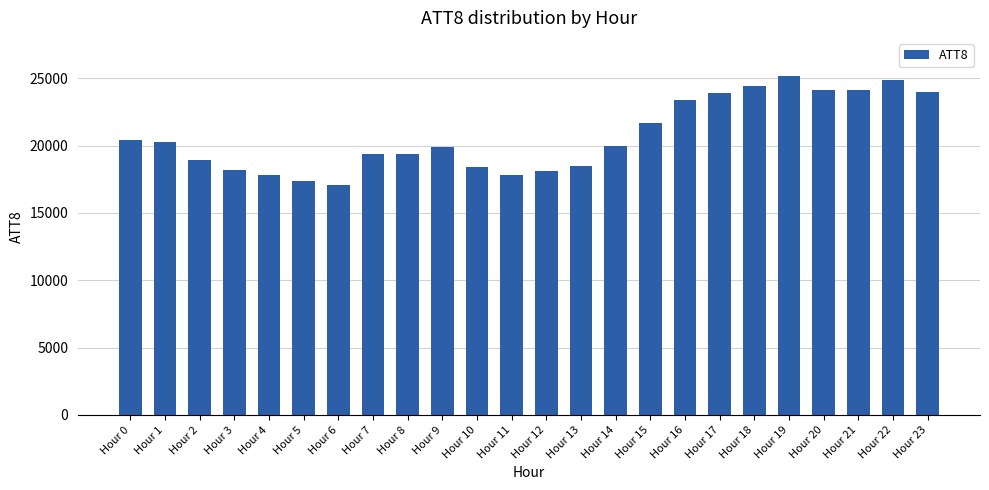

What is the change in value from Hour 10 to Hour 16?

+5000